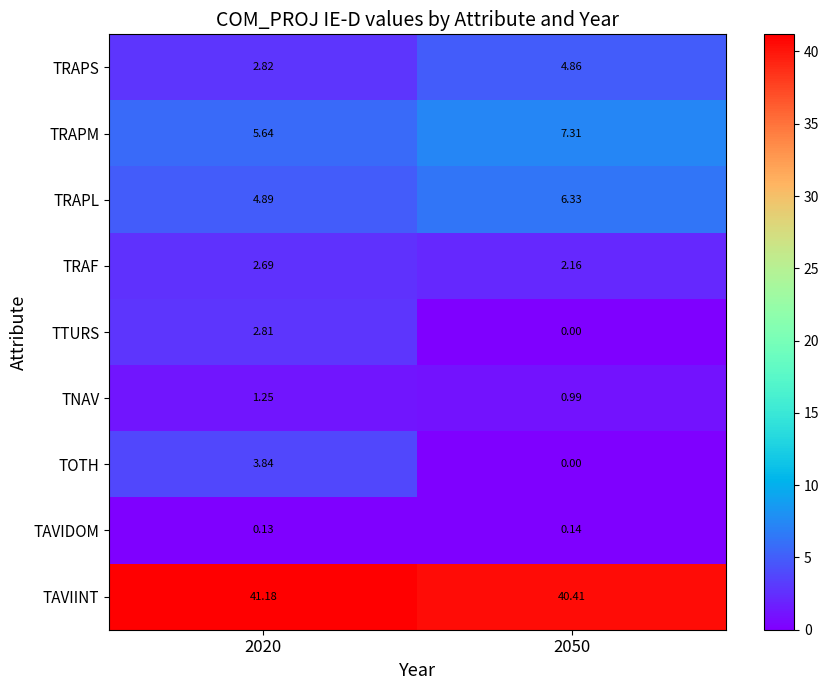

Which series has the largest total across all categories?

TAVIINT